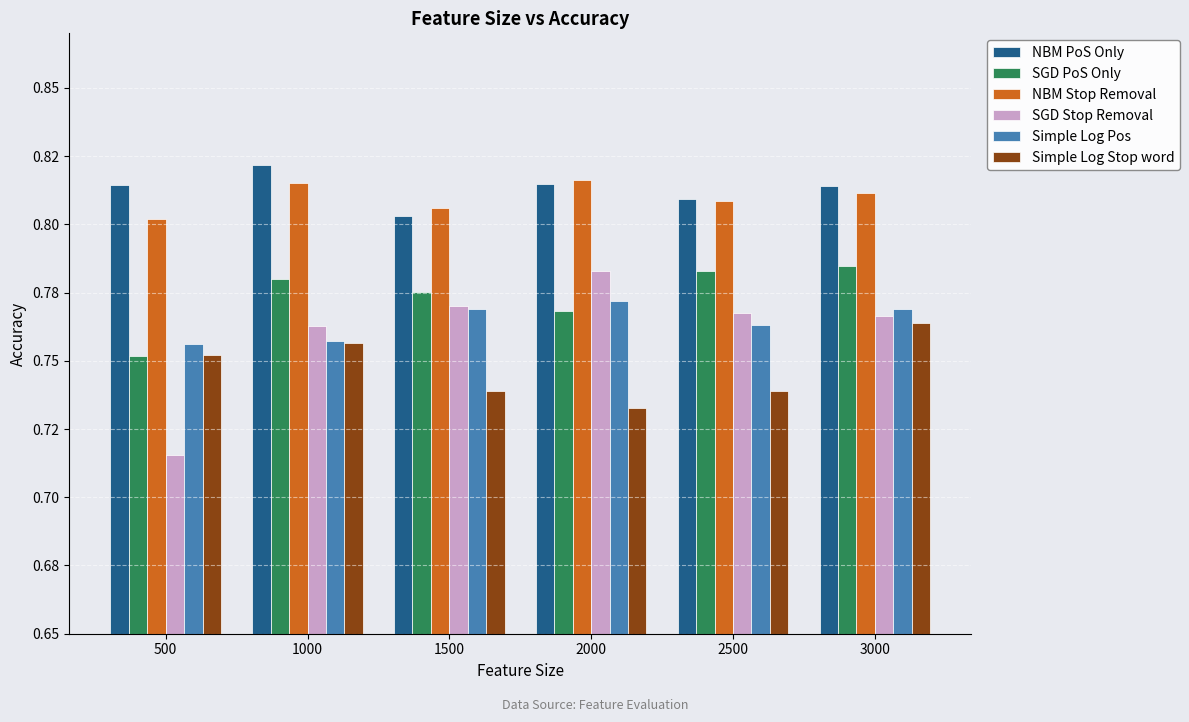

What is the approximate value of NBM Stop Removal at 2500?

0.8